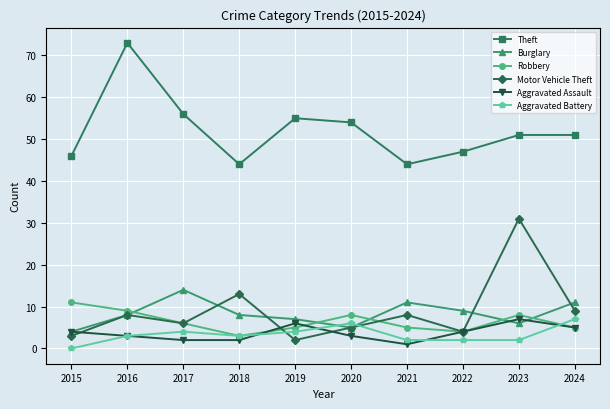

How many data points does each series have?

10